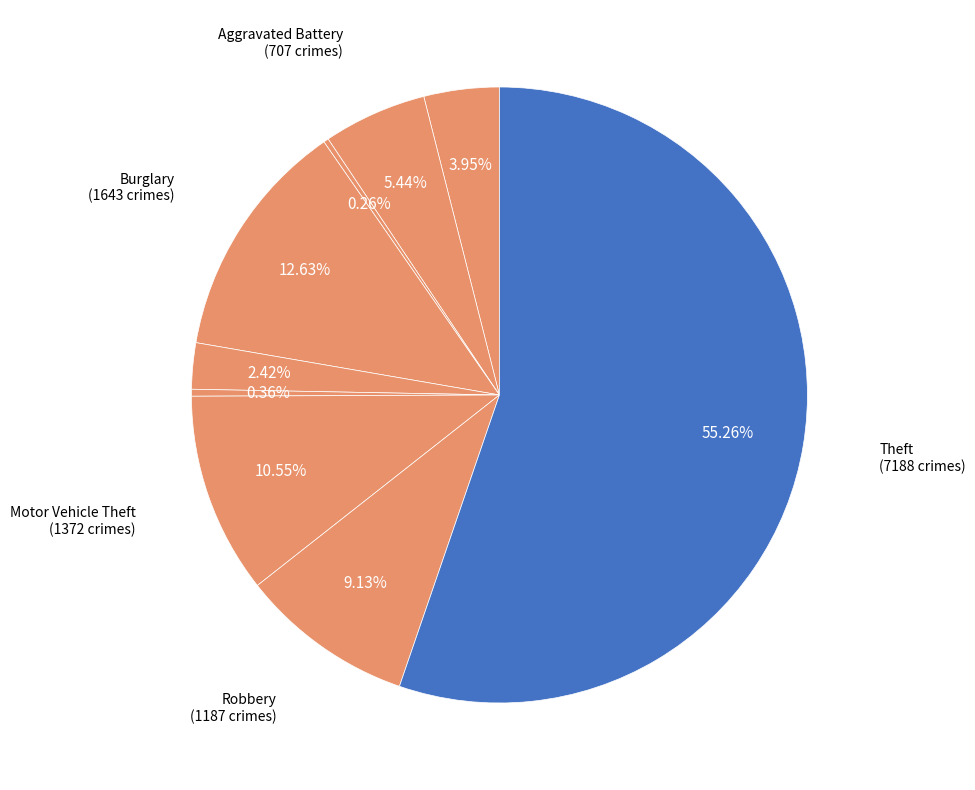

How many slices are in this pie chart?

9